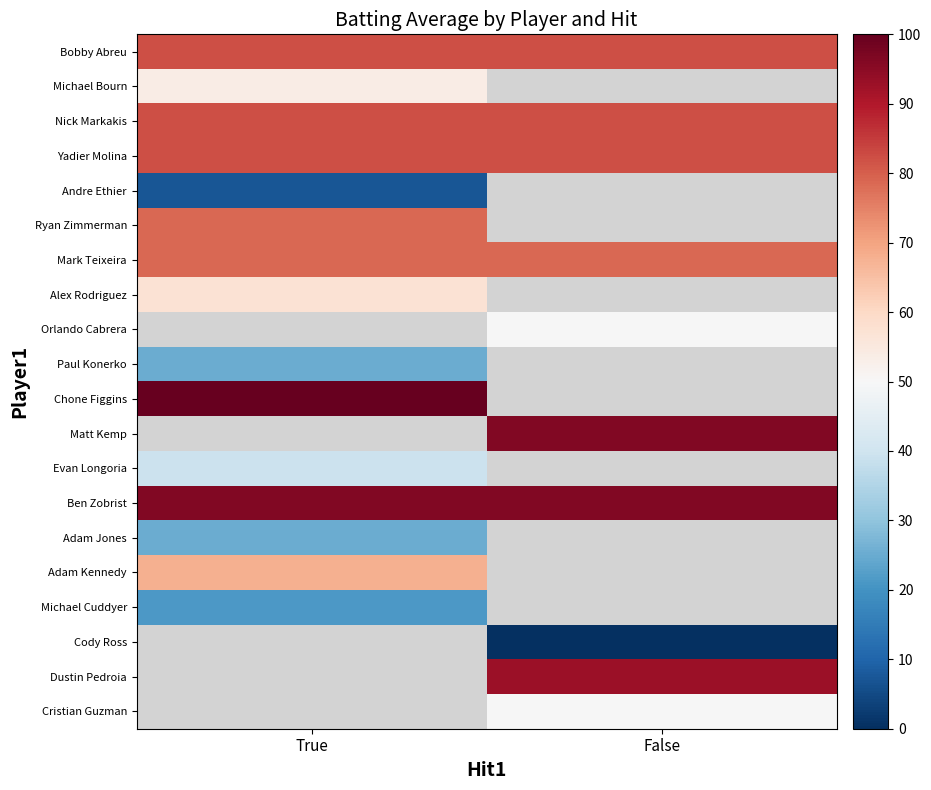

The value of Ryan Zimmerman at True is 26.0. True or false?

False